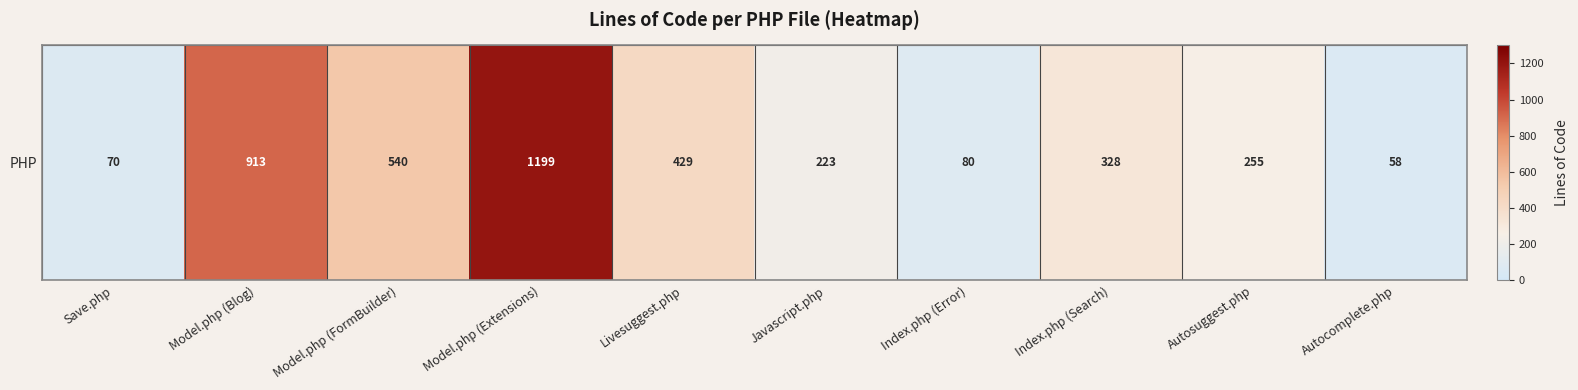

The chart shows a value of 540 at Model.php (FormBuilder). True or false?

True